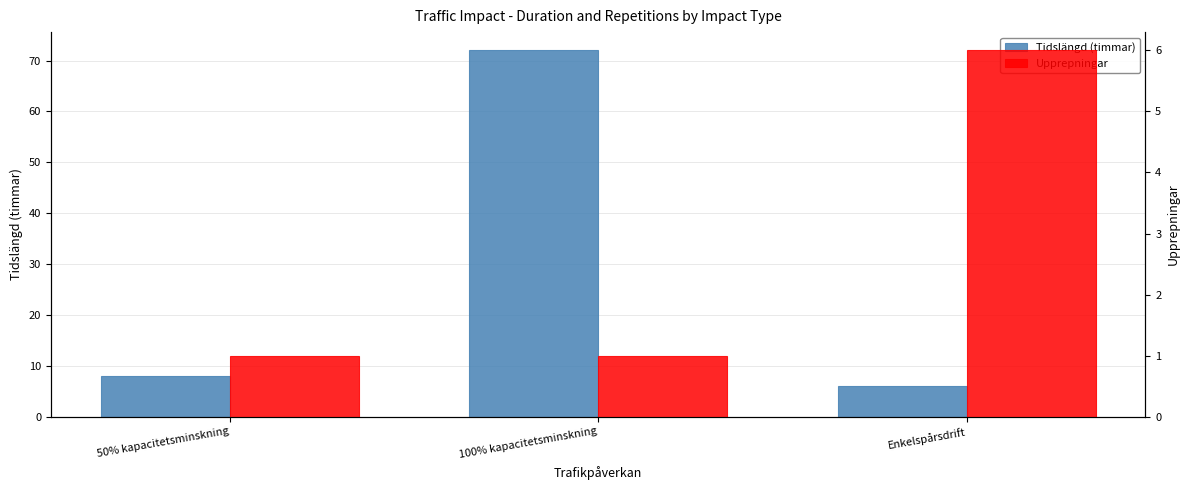

Reading left to right, list all the values displayed in this chart.

Tidslängd (timmar): 50% kapacitetsminskning=8	100% kapacitetsminskning=72	Enkelspårsdrift=6
Upprepningar: 50% kapacitetsminskning=1	100% kapacitetsminskning=1	Enkelspårsdrift=6